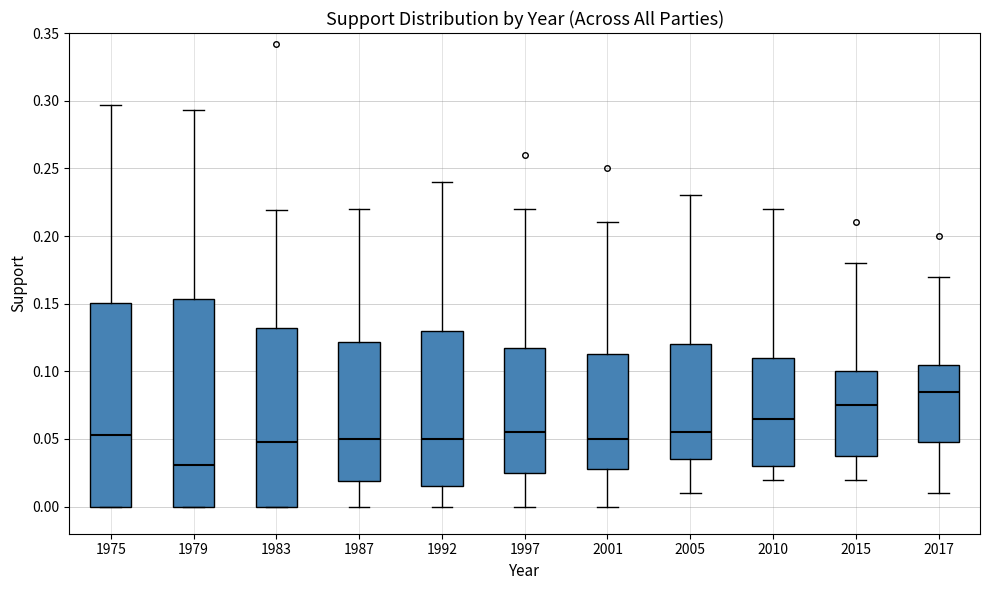

Which box's median line is the highest?

2017